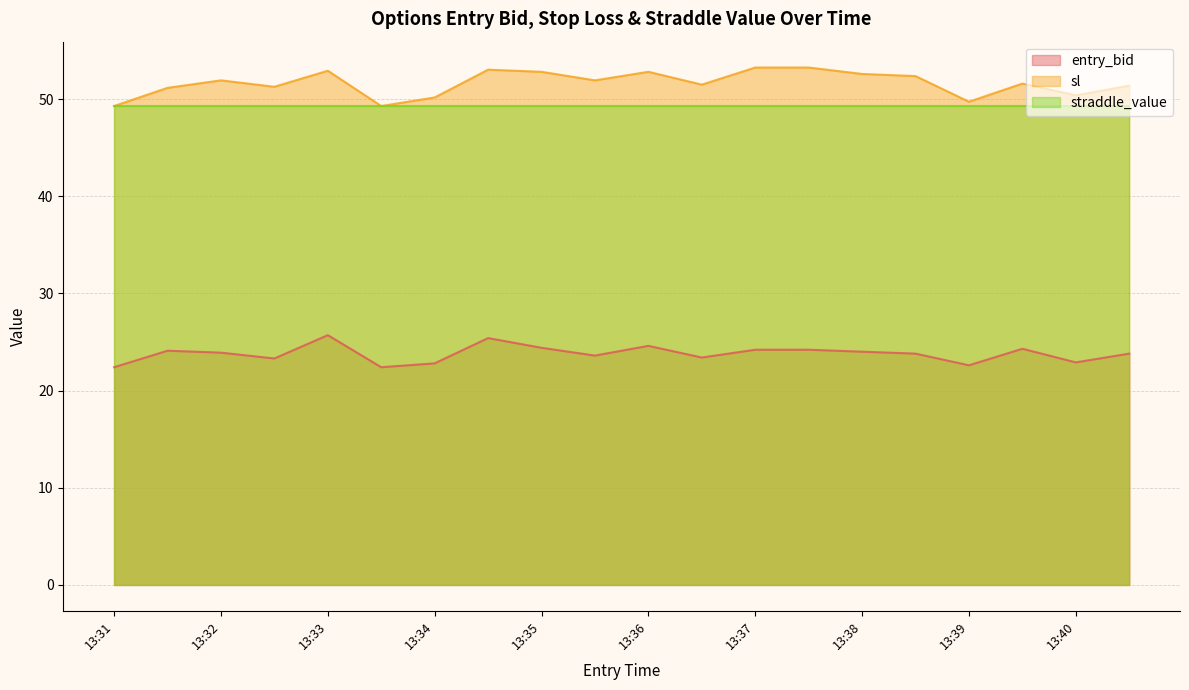

True or false: straddle_value has a value of 87.8 at 13:40.

False